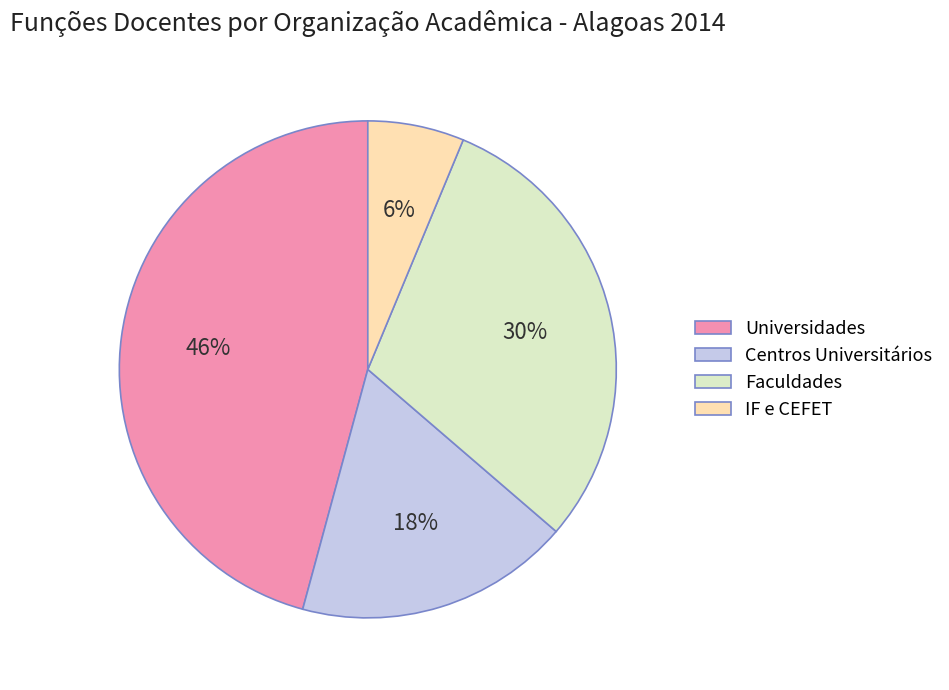

To the nearest percent, what is the difference between the largest and smallest slice percentages?

40%